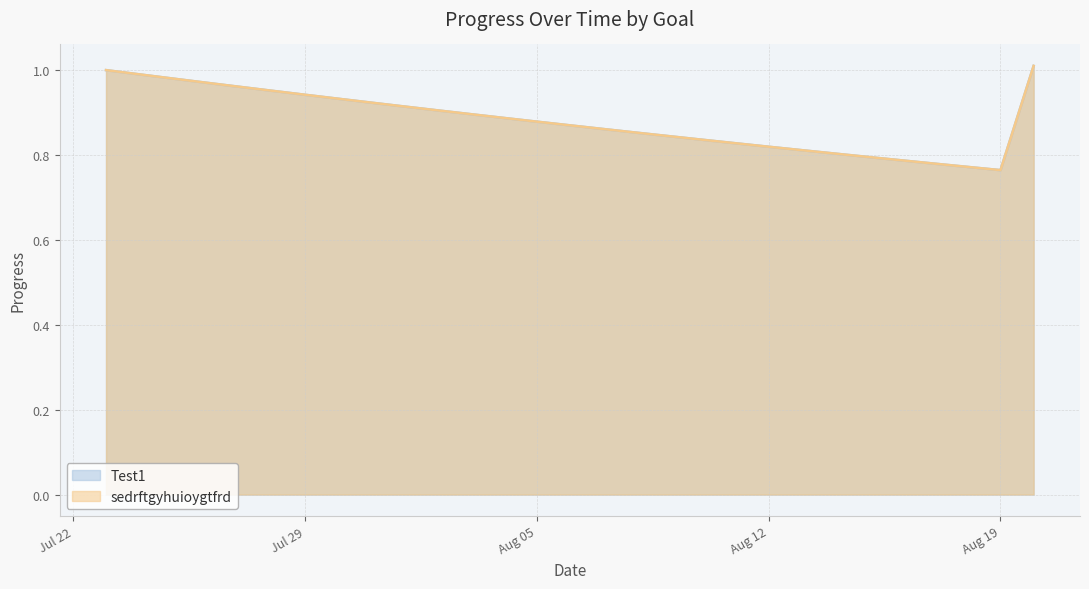

Does the chart have visible grid lines?

Yes